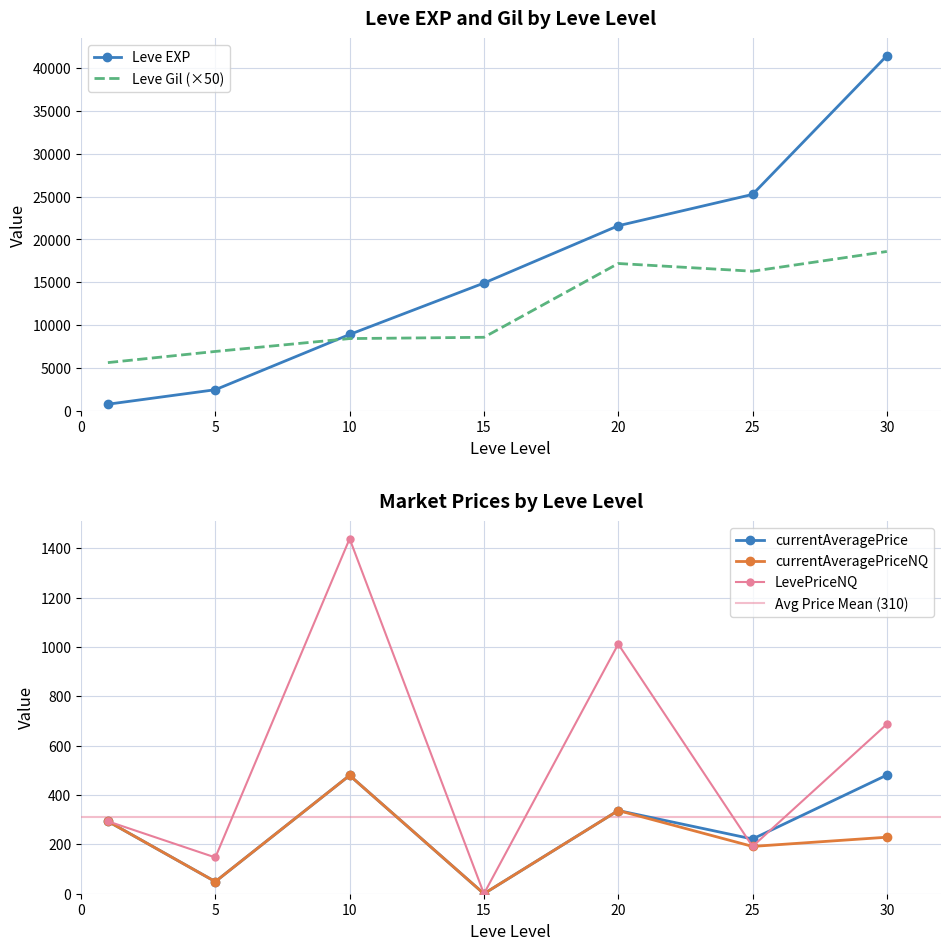

At how many categories does at least one series exceed 34819?

1